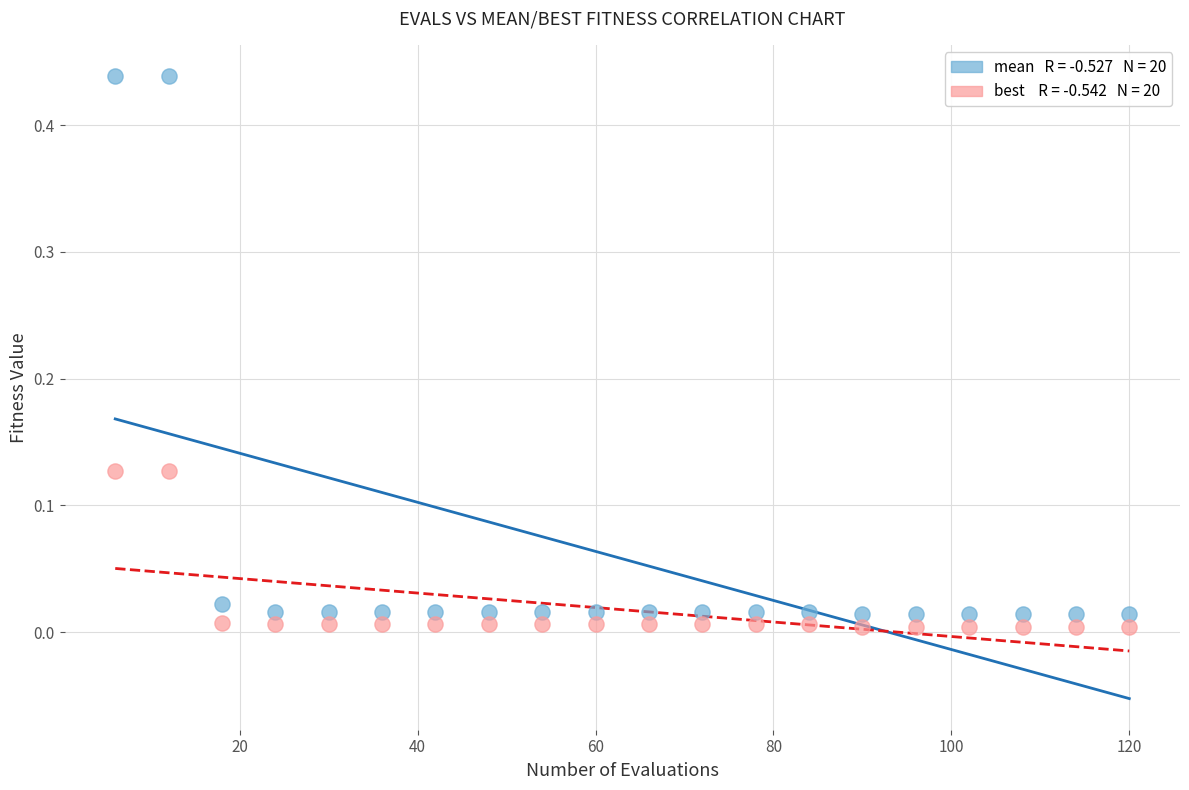

Across all data points, what is the range of X values (max minus min)?

114.0